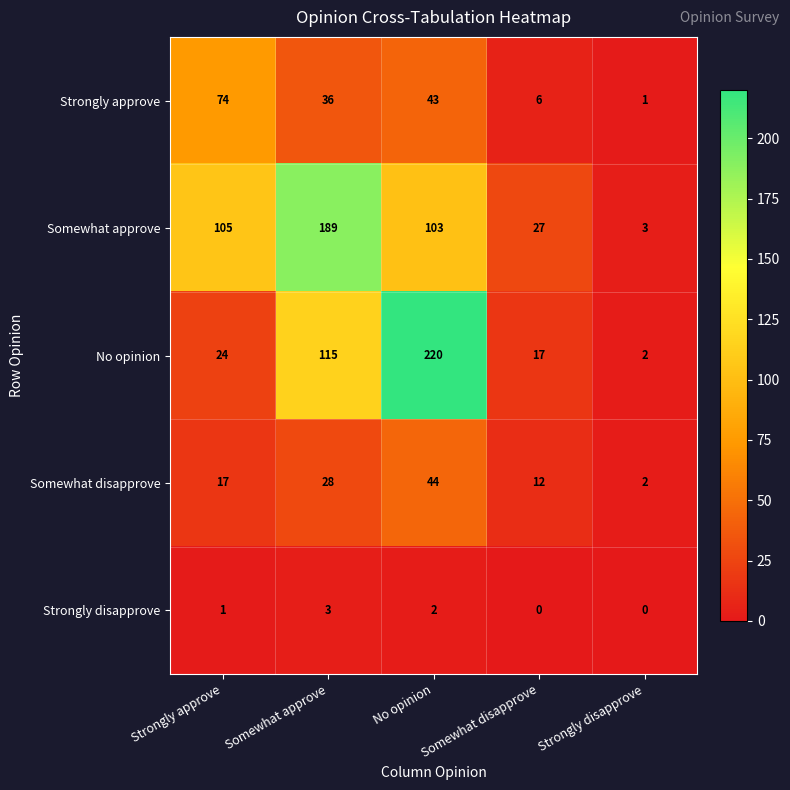

At Strongly approve, list the series in order from largest to smallest.

Somewhat approve, Strongly approve, No opinion, Somewhat disapprove, Strongly disapprove